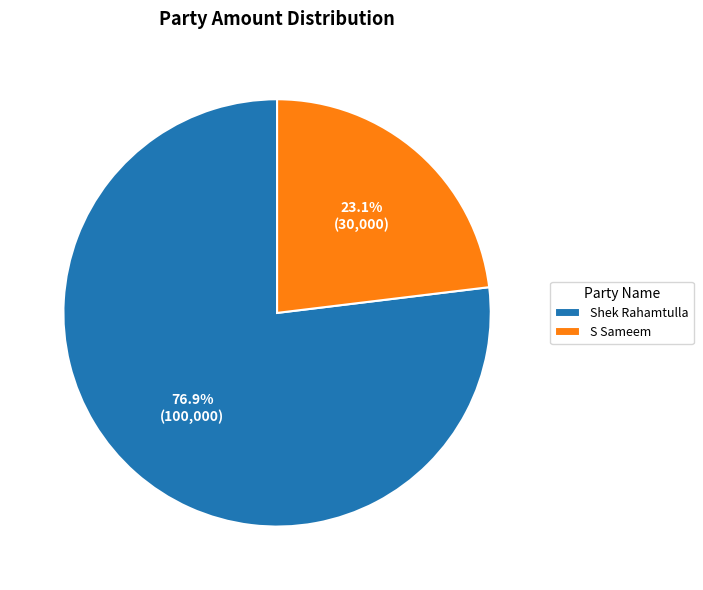

Does Shek Rahamtulla represent more than half of the total?

Yes